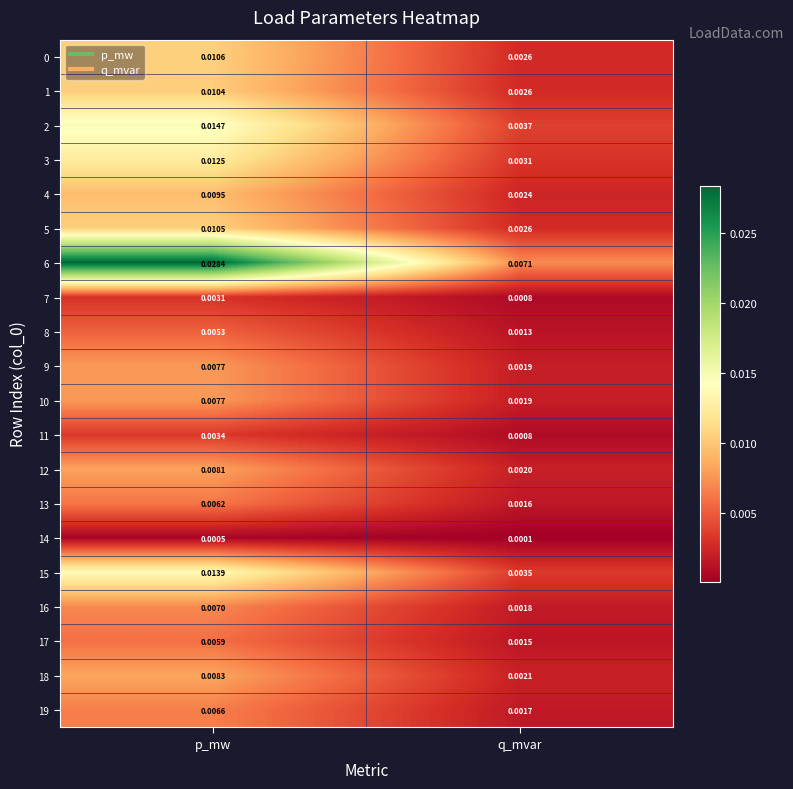

At which category does the chart reach its peak across all series?

p_mw